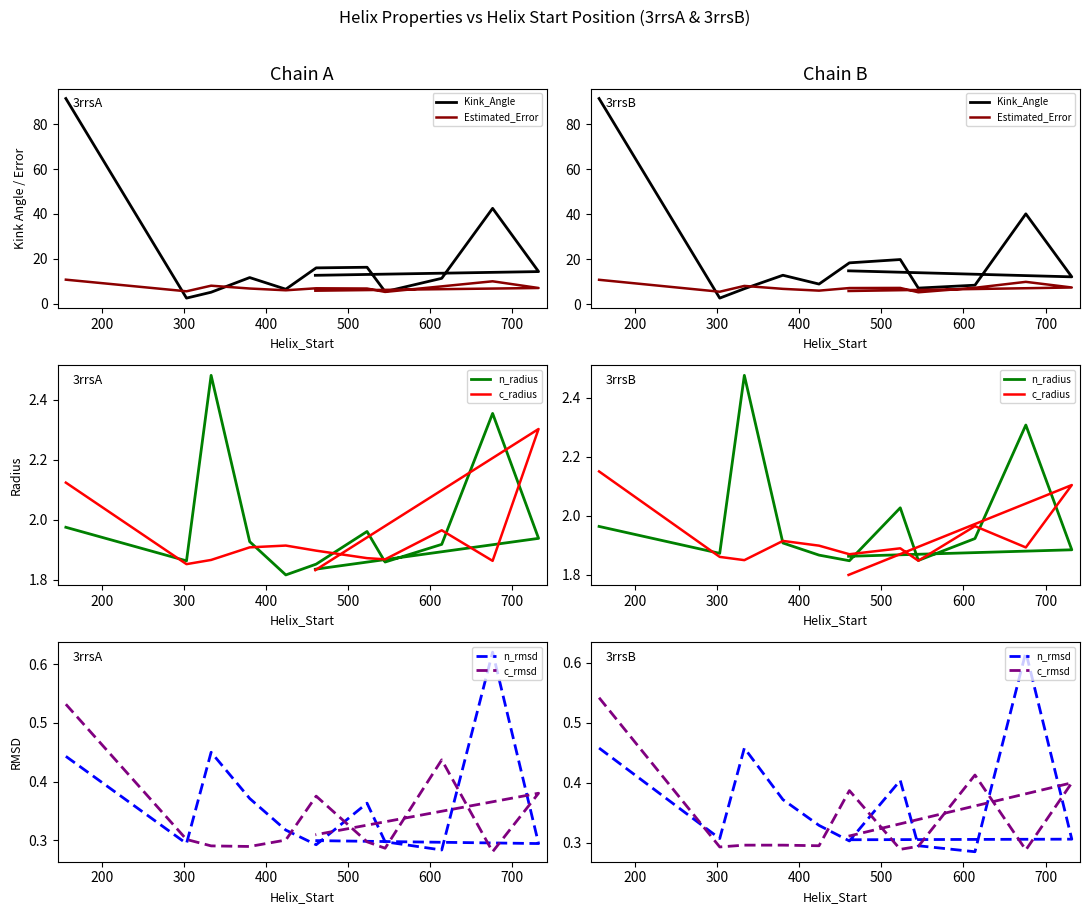

Is this an area chart (filled region under the line)?

No